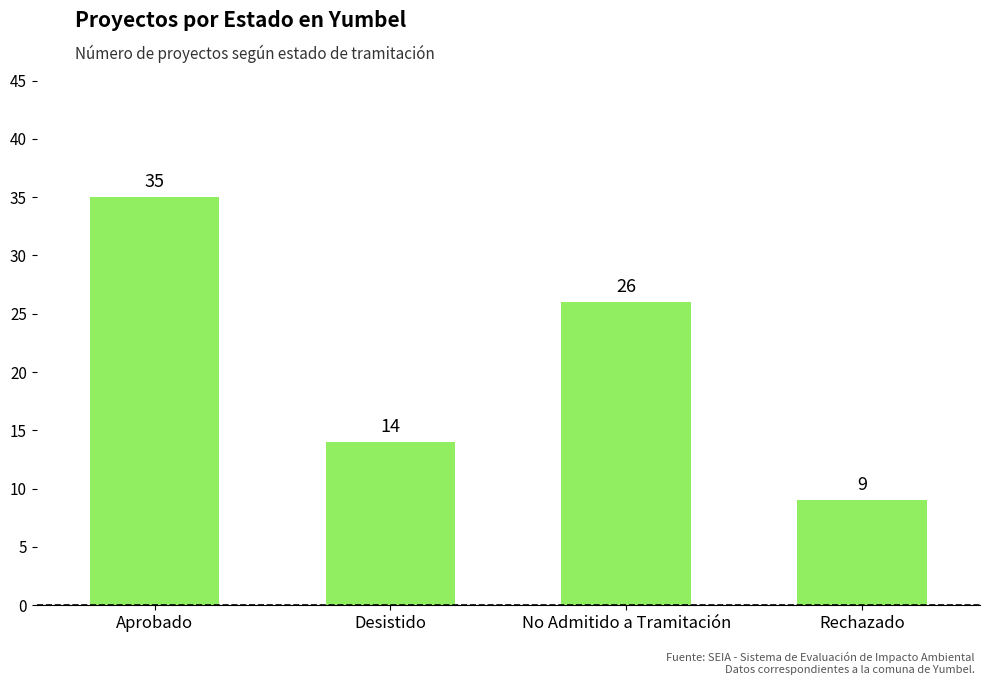

What is the average value?

21